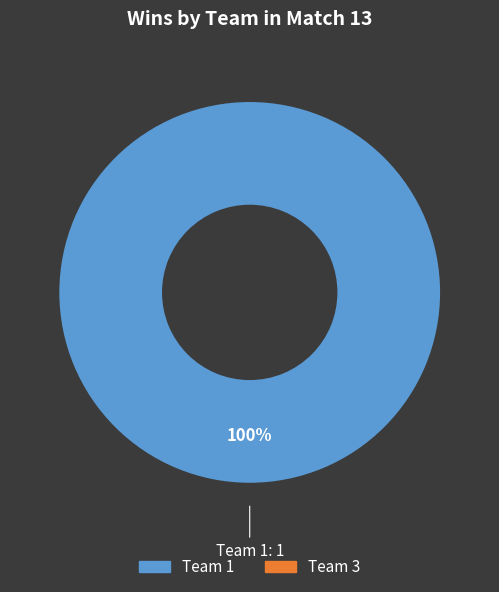

Does any single category account for the majority?

Yes